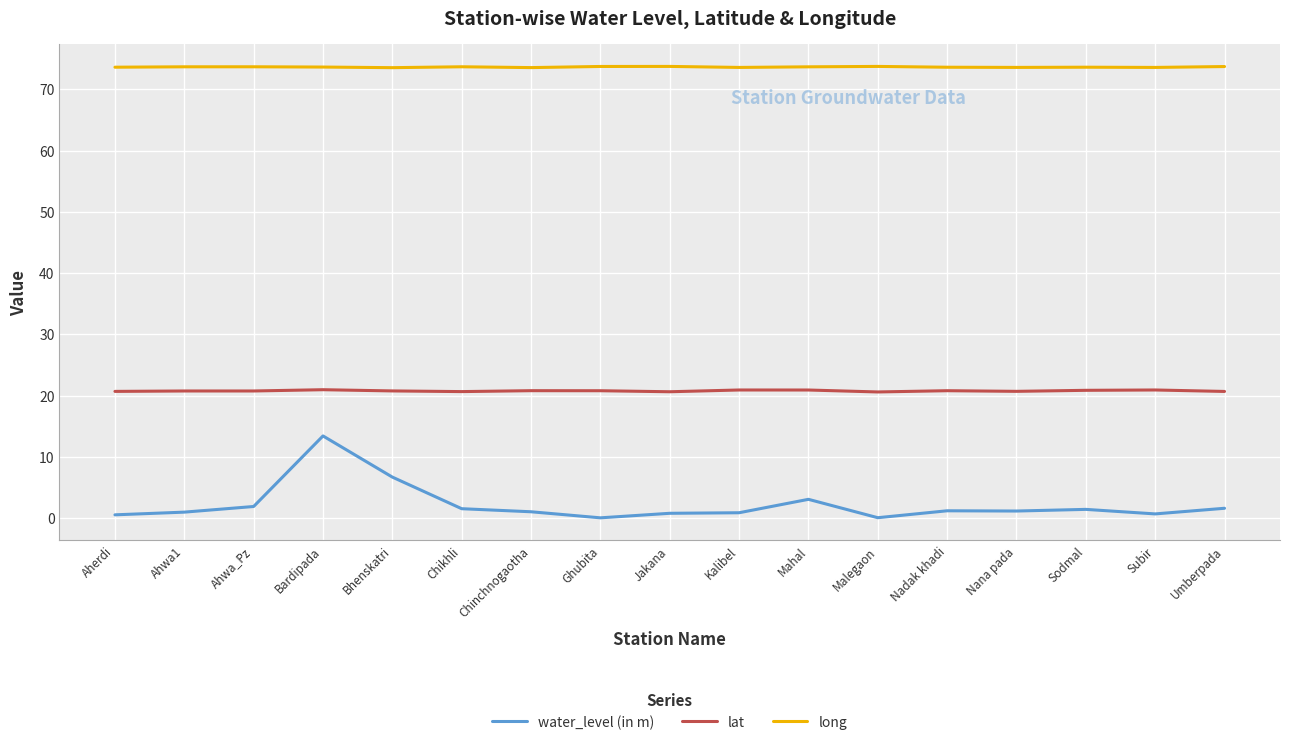

What is the total value across all series at Bhenskatri?

101.0